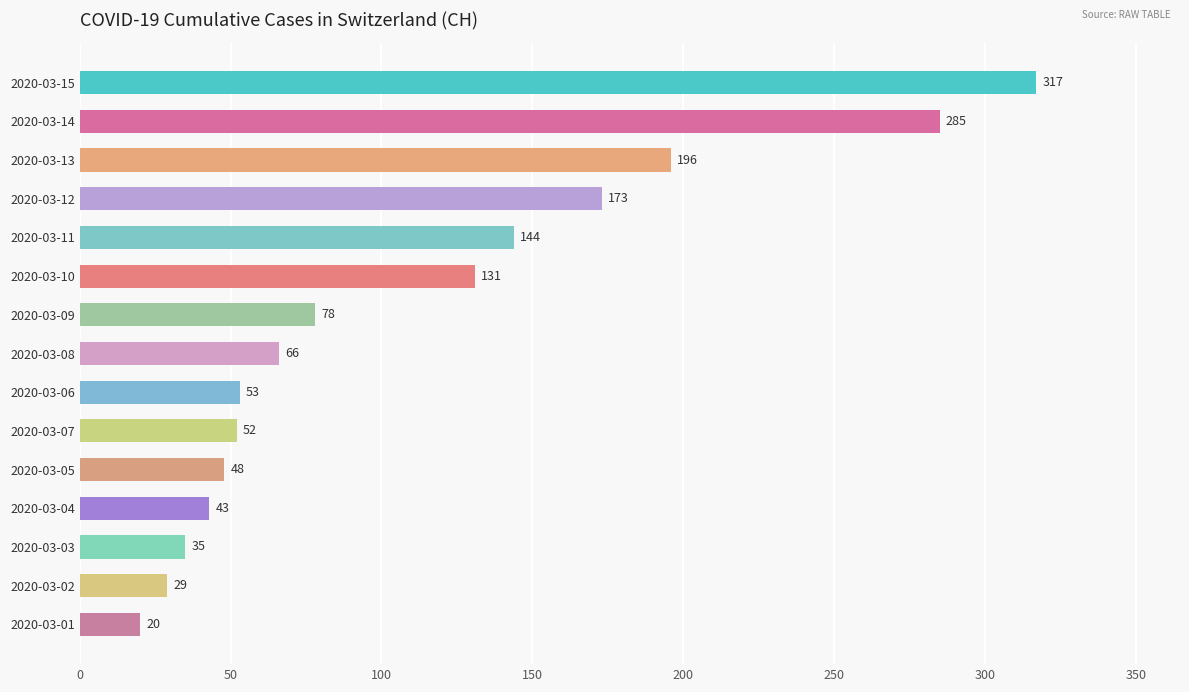

How many bars are there in total?

15